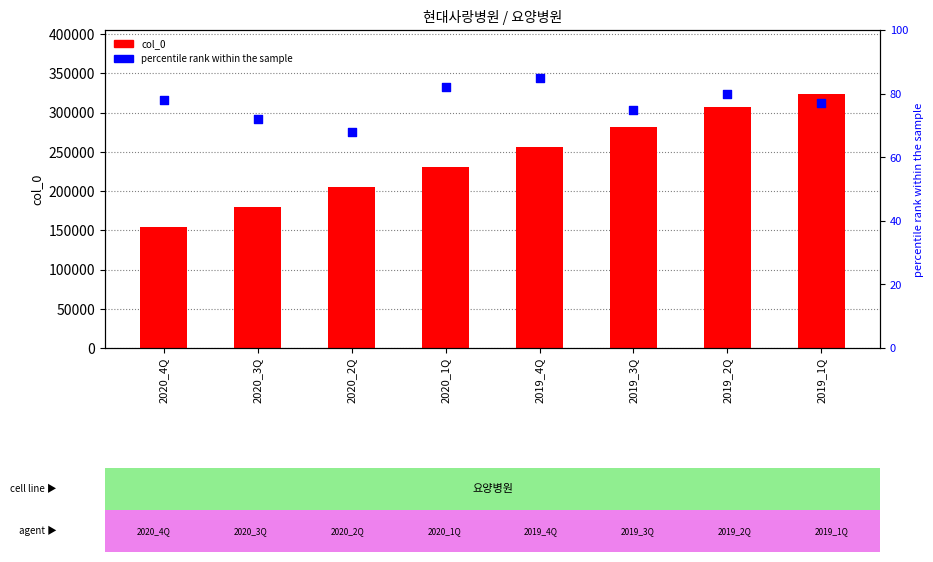

Which series reaches the minimum Y coordinate?

percentile rank within the sample